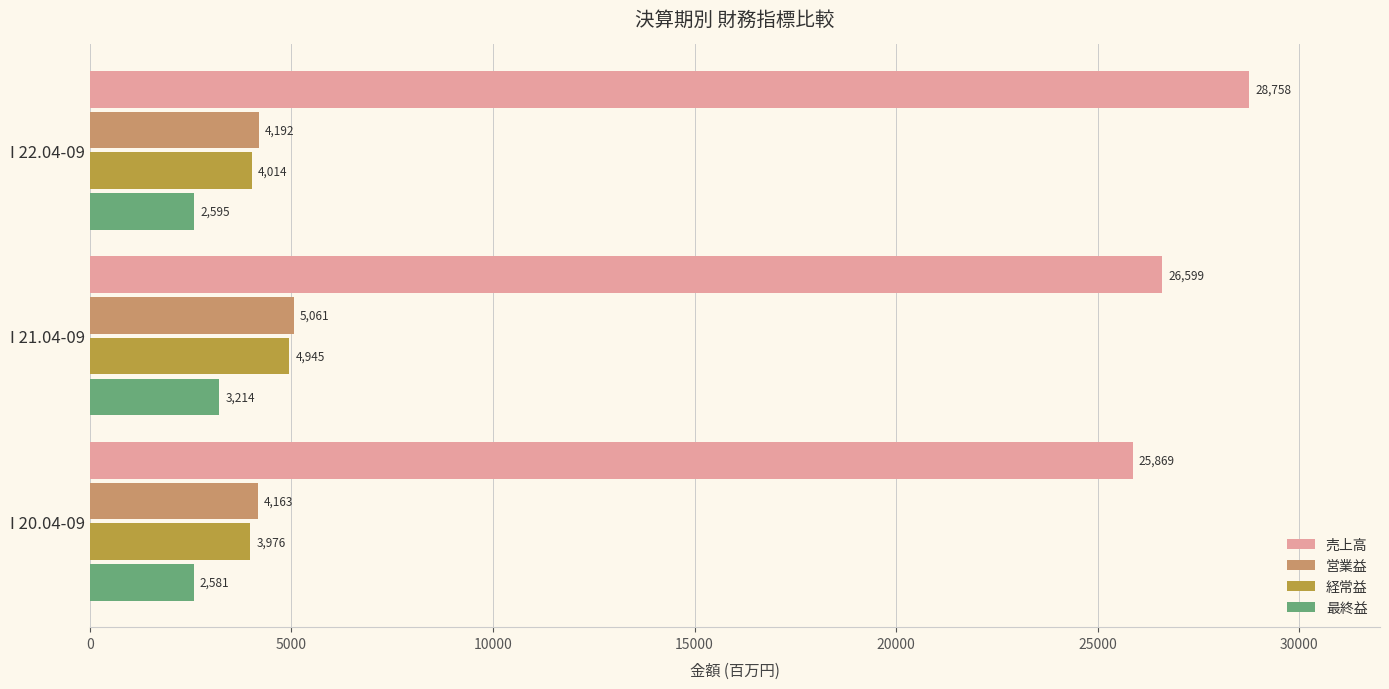

Which category has the highest value in the 経常益 series?

I 21.04-09